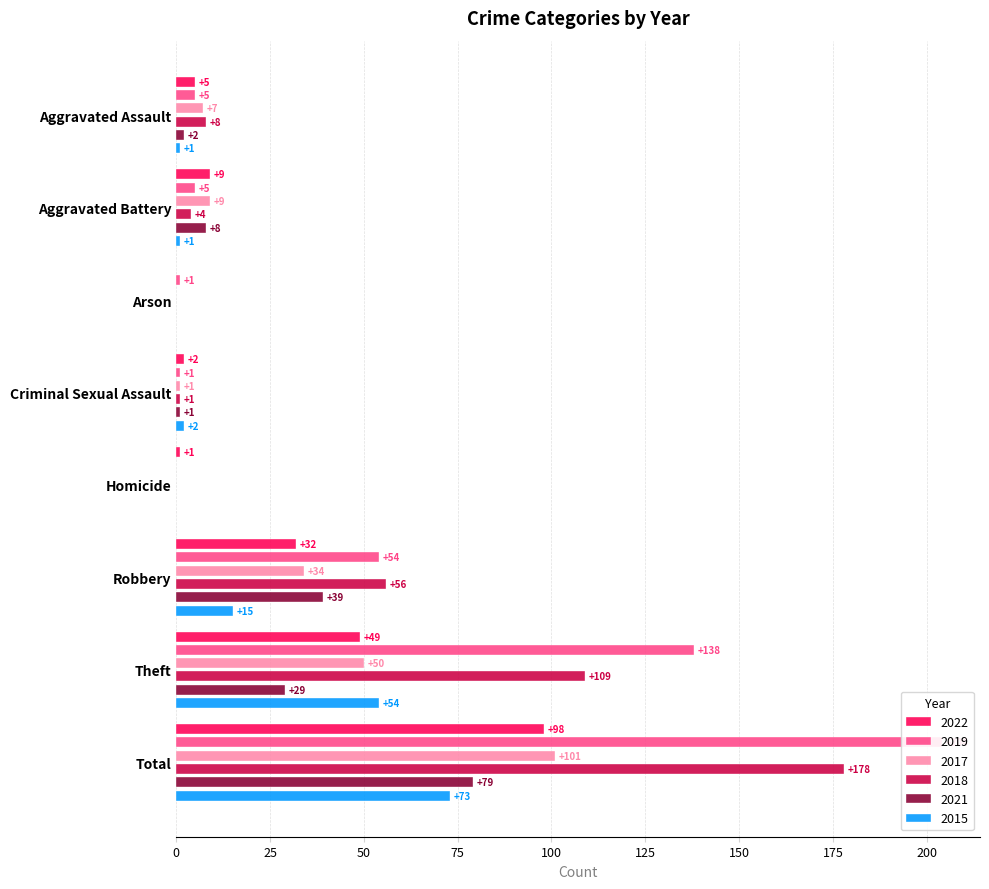

Which series has the largest total across all categories?

2019